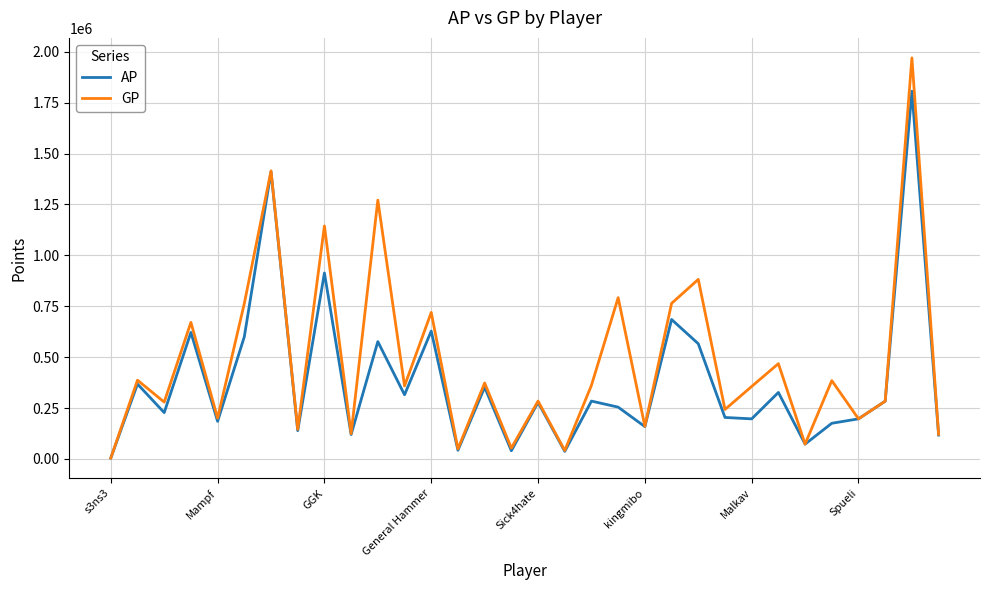

Which series has the widest spread of values?

GP